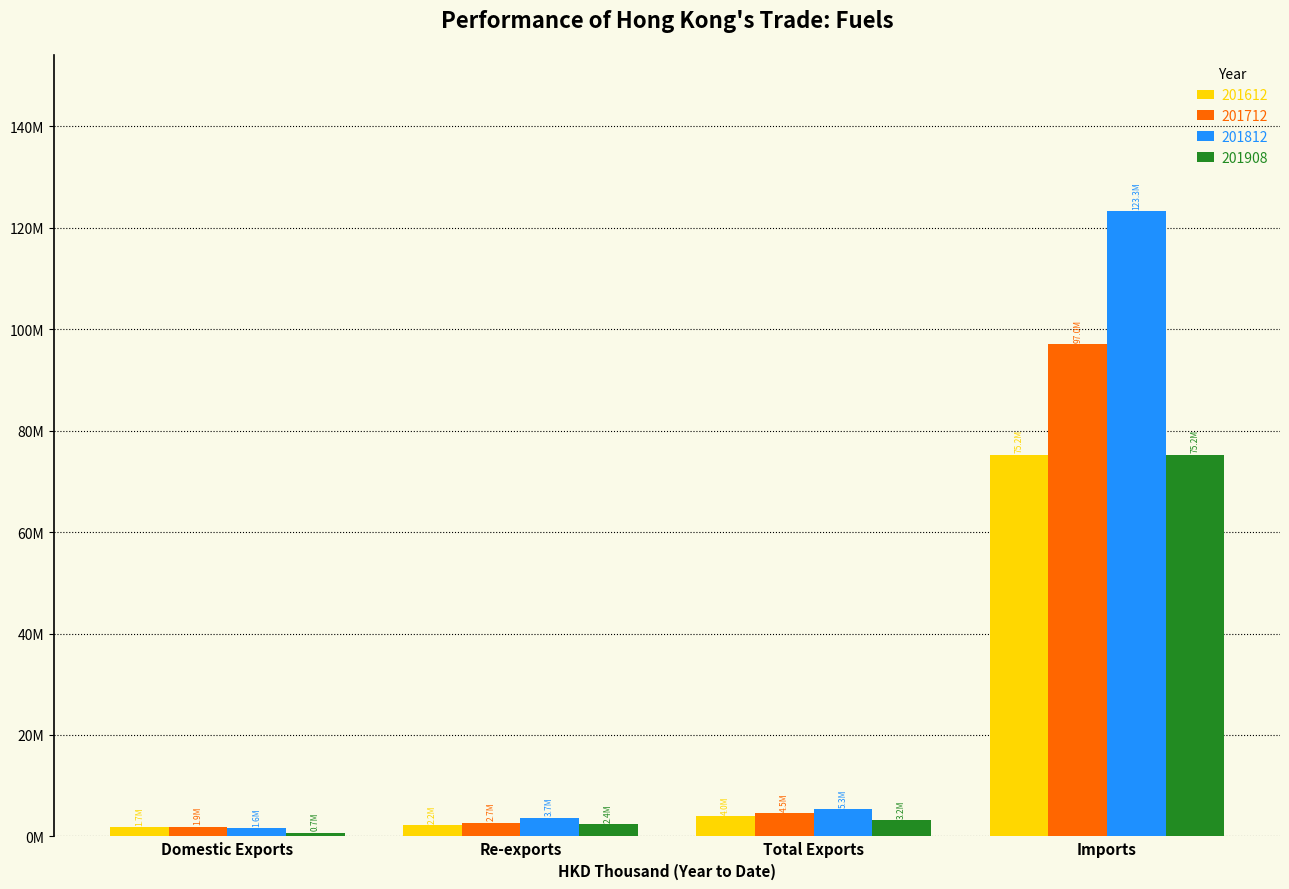

What is the average value of the 201812 series?

33484931.4